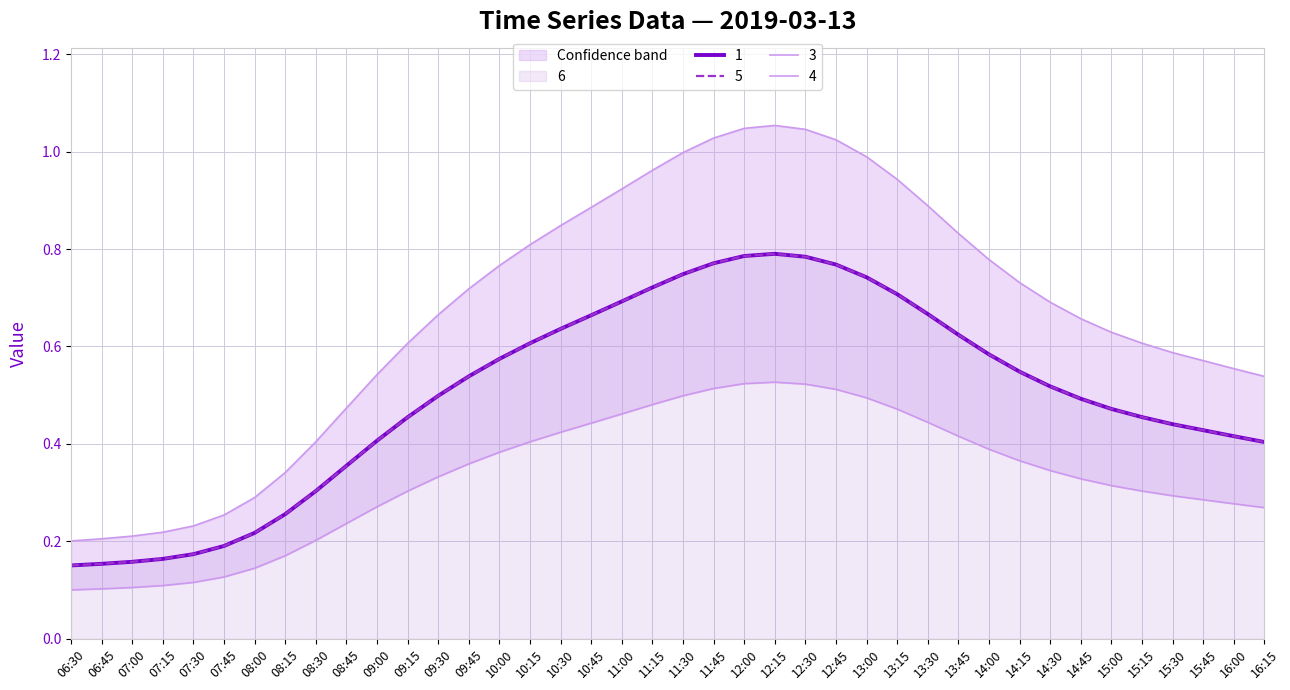

True or false: 2 has more than 2 interior local peaks.

False